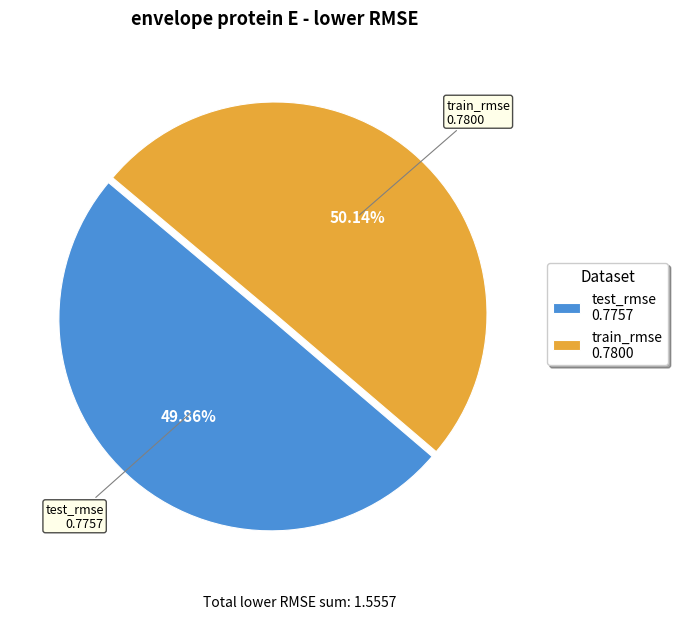

To the nearest percent, what portion does test_rmse represent?

50%